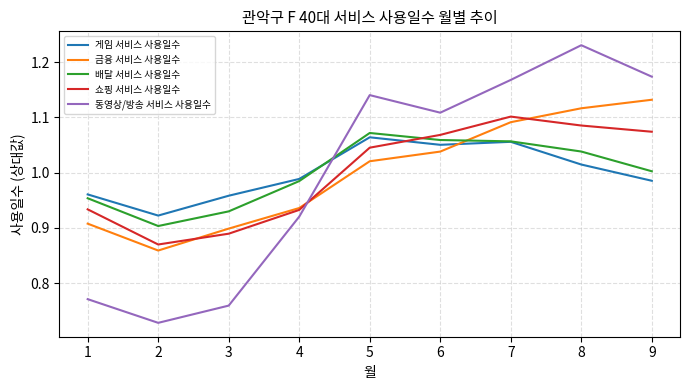

Which series has the widest spread of values?

동영상/방송 서비스 사용일수